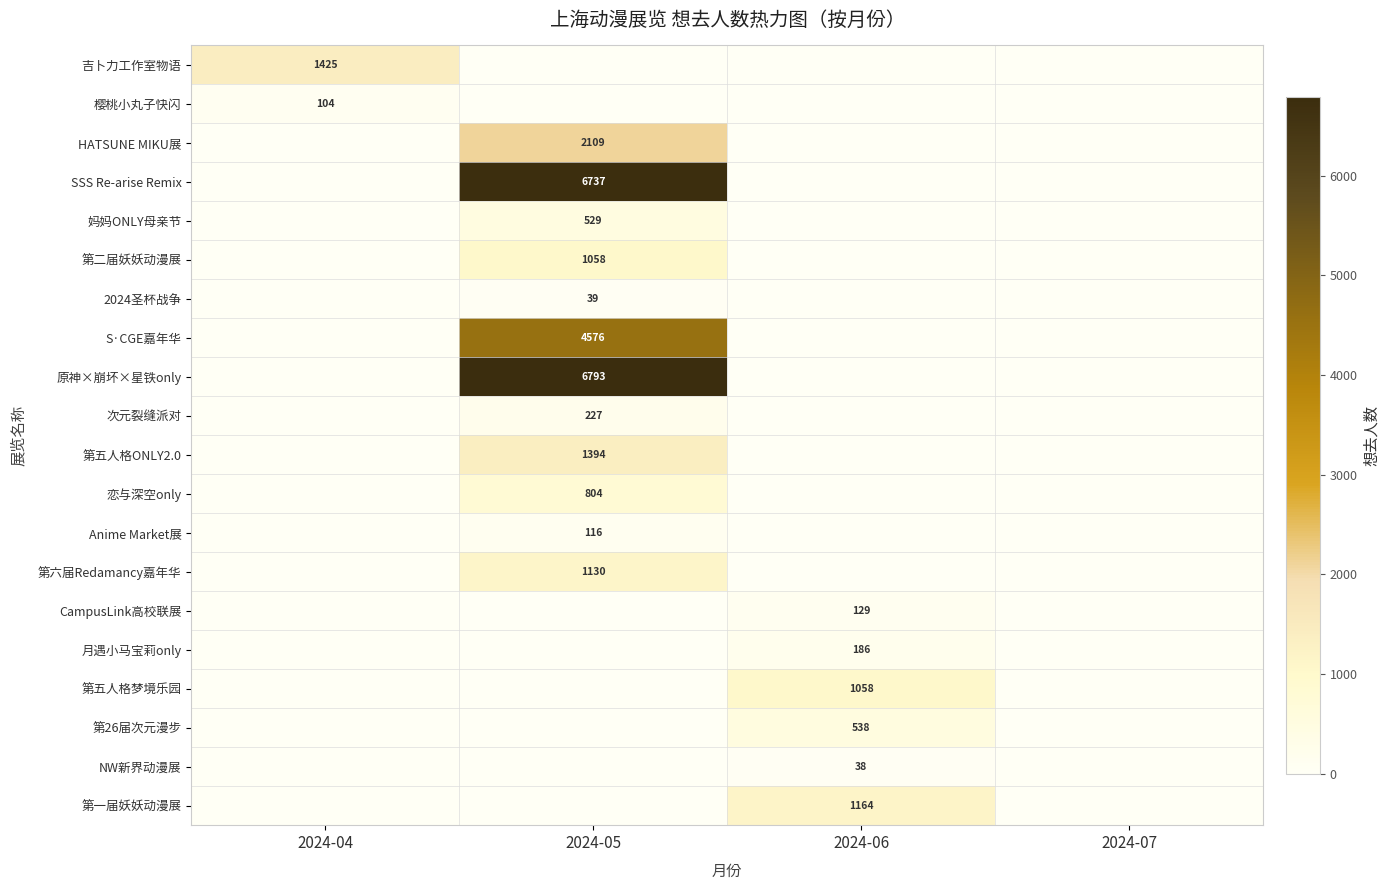

The 妈妈ONLY母亲节 series shows 271 at 2024-05. True or false?

False